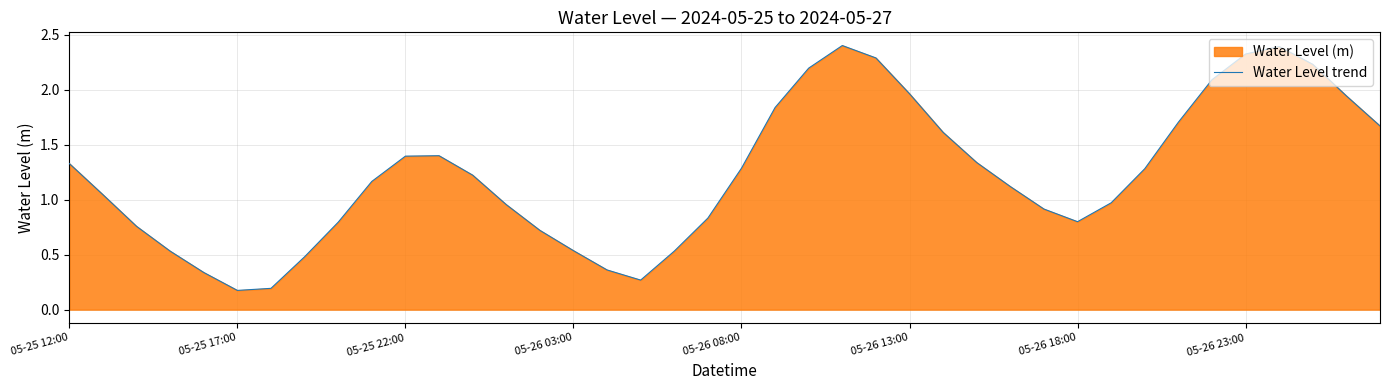

What value does the data have at 16?

0.4